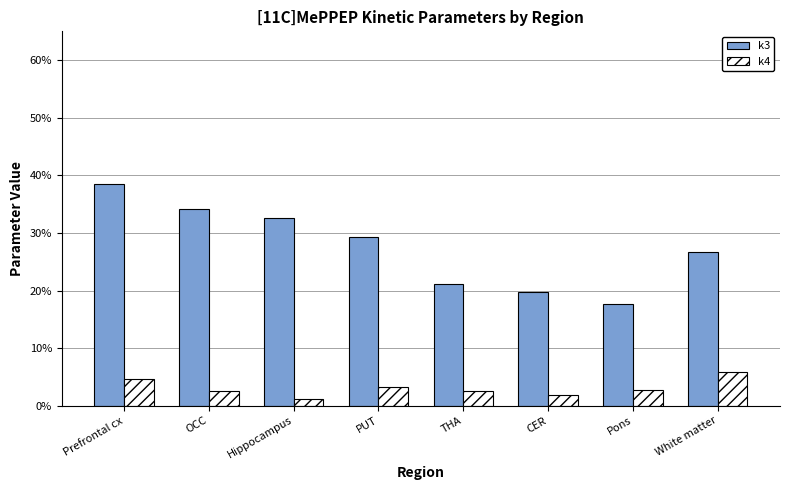

What are all the series names shown in the legend?

k3, k4